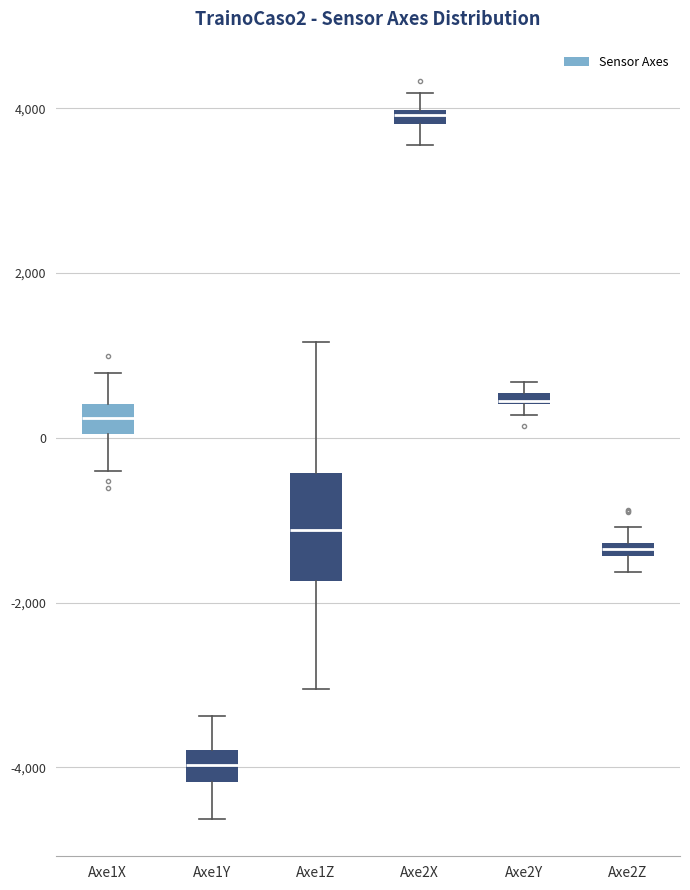

Which box is the tallest, from its lower edge to its upper edge?

Axe1Z